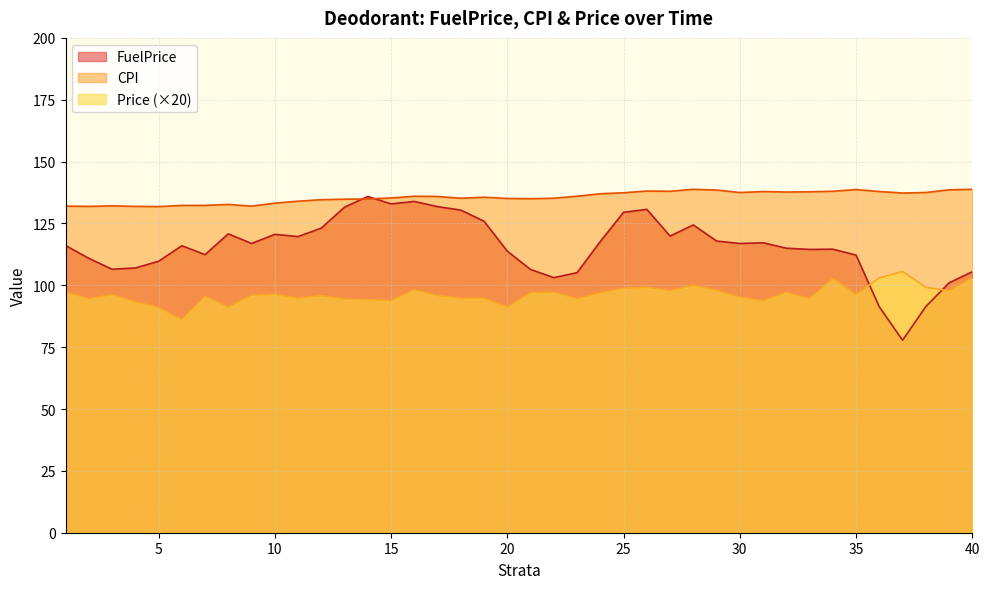

Count the number of categories in the chart.

40